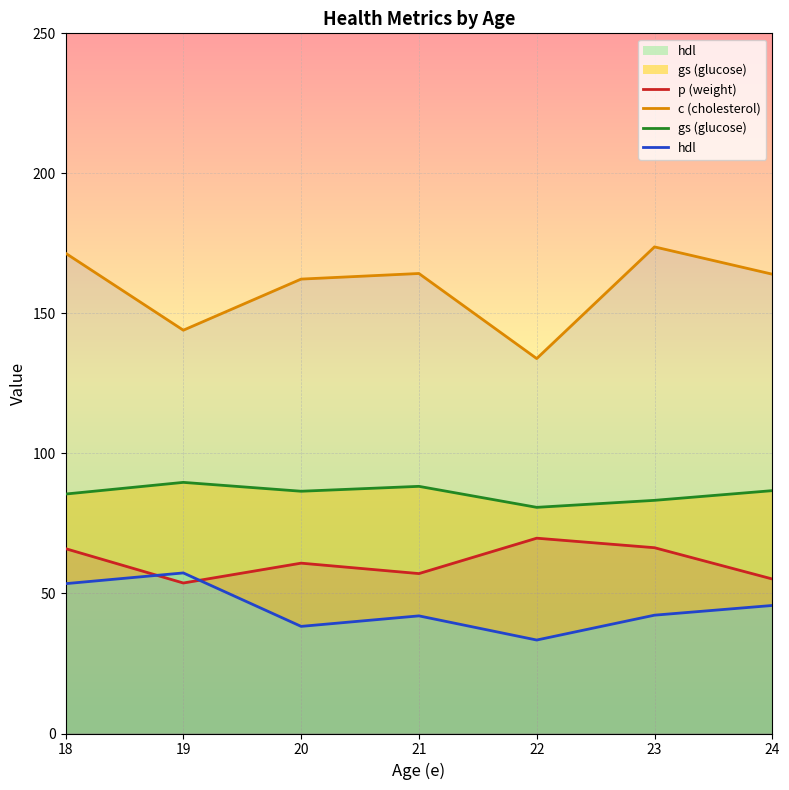

True or false: hdl and p (weight) intersect in this chart.

True